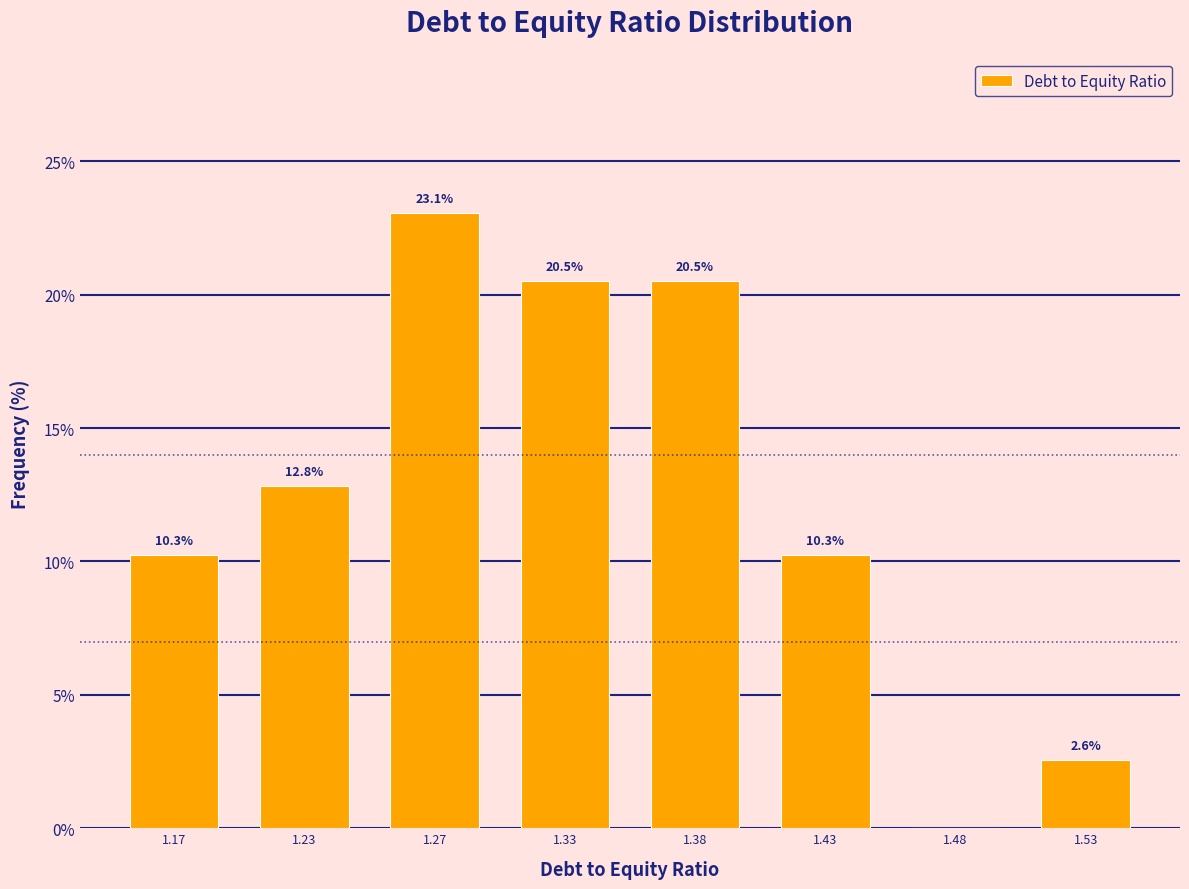

Reading left to right, transcribe all the data shown in this chart.

1.17=10.3	1.23=12.8	1.27=23.1	1.33=20.5	1.38=20.5	1.43=10.3	1.48=0.0	1.53=2.6